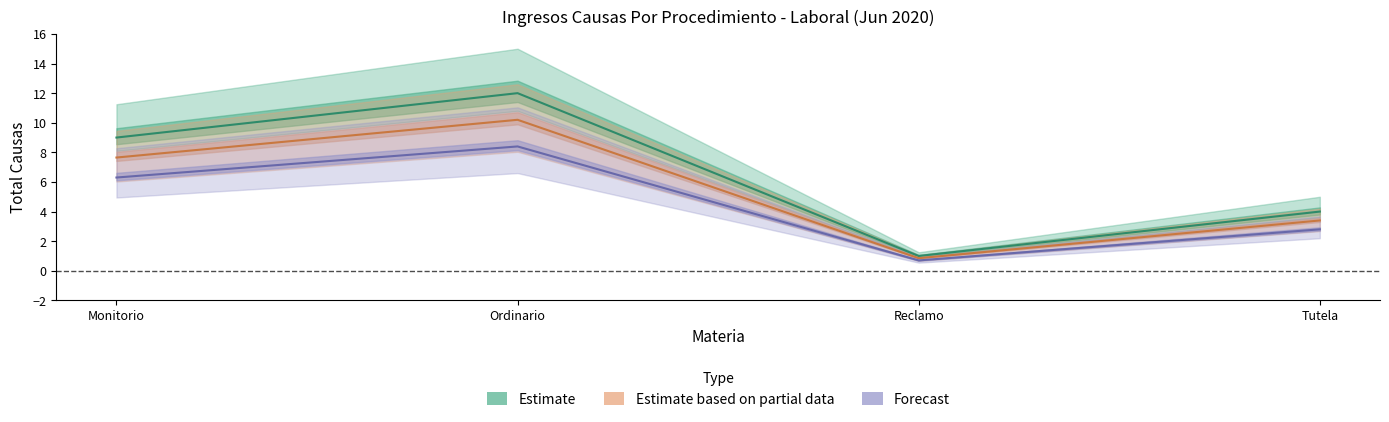

What is the sum of all Estimate based on partial data values?

22.1